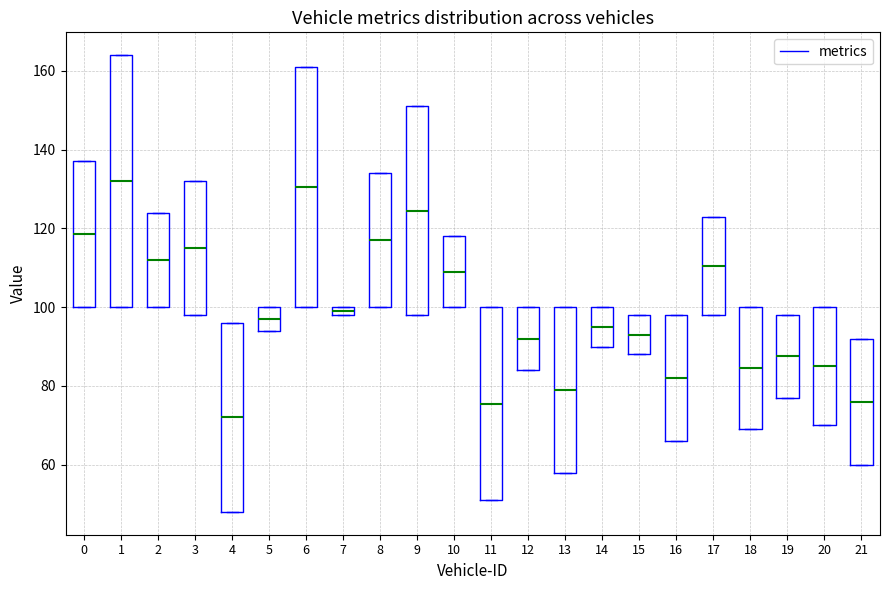

Comparing the boxes themselves (not the whiskers), which one is the tallest?

1